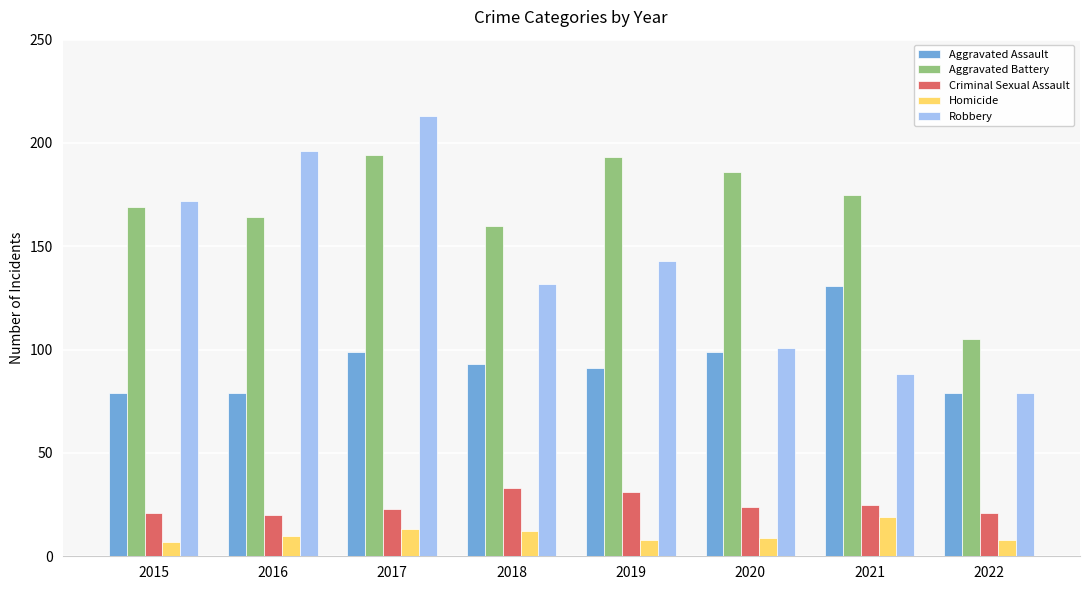

Where is Aggravated Battery nearest to the value 149?

2018